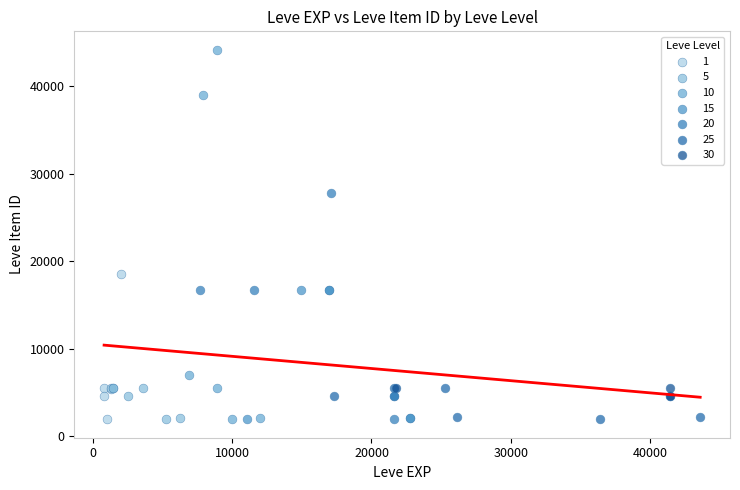

Which series has the largest Y range (max minus min)?

10